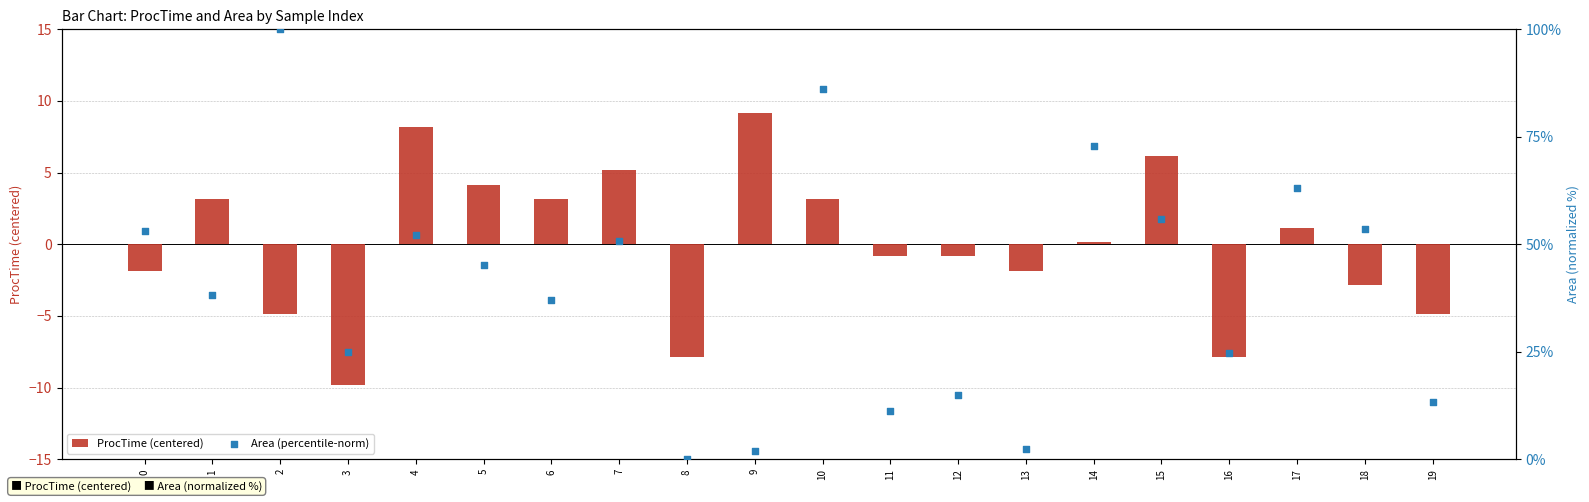

Which series contains the highest Y value?

Area (percentile-norm)